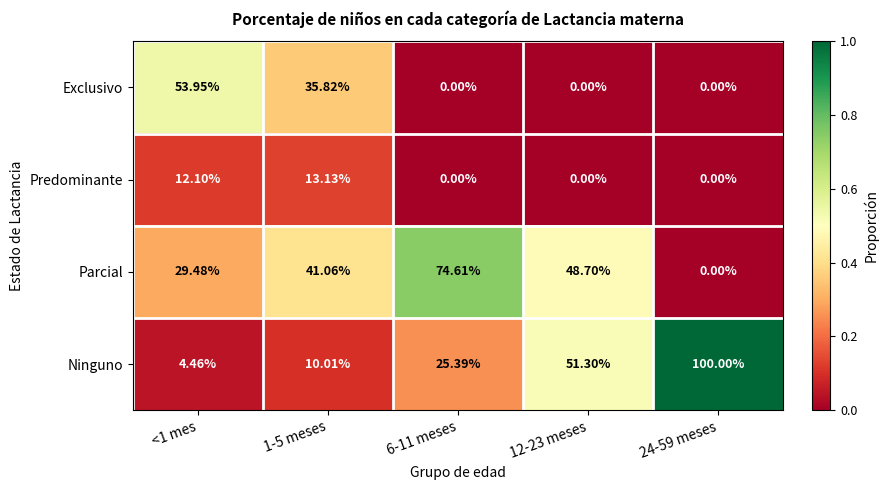

List the series in order of their peak value, highest first.

Ninguno, Parcial, Exclusivo, Predominante